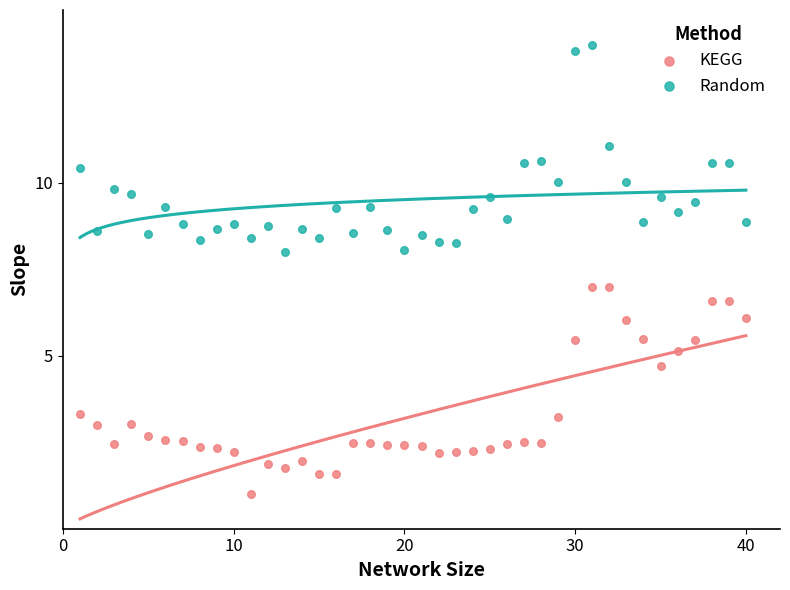

Which series reaches the minimum Y coordinate?

KEGG